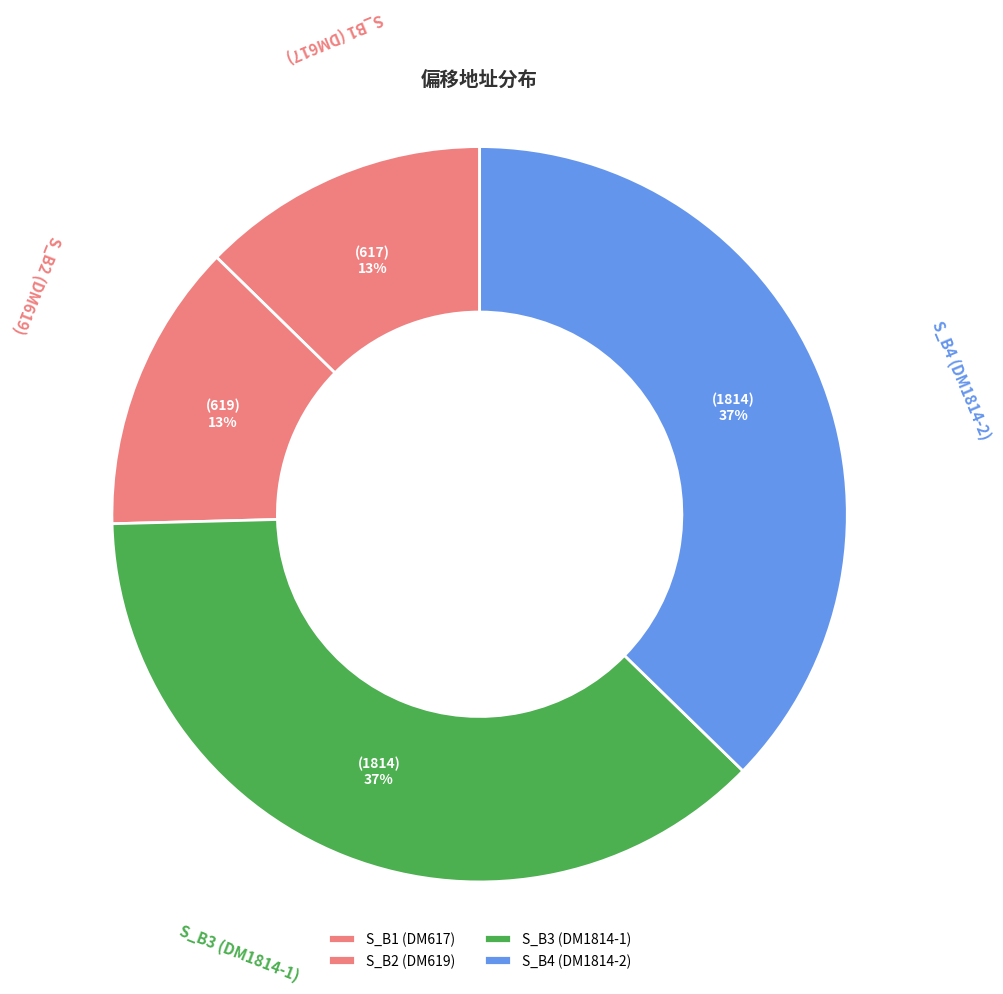

To the nearest percent, what percentage of the pie is S_B2 (DM619)?

13%